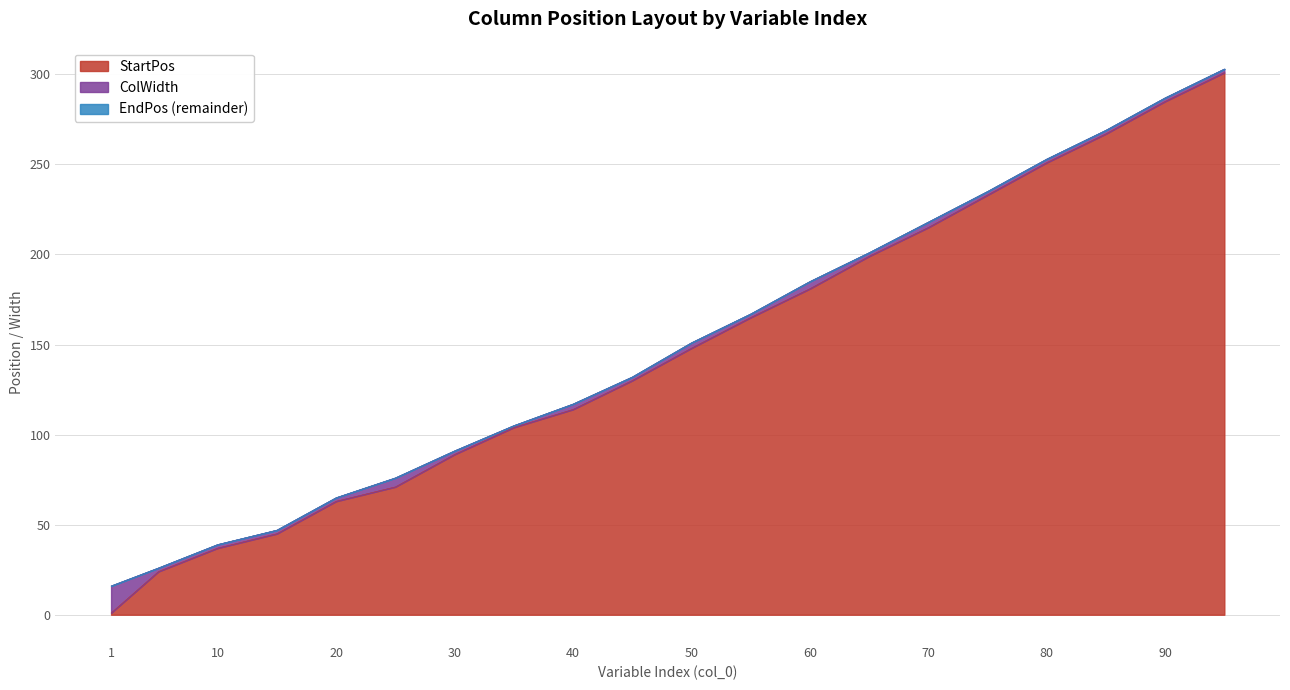

What is the maximum value for EndPos?

303